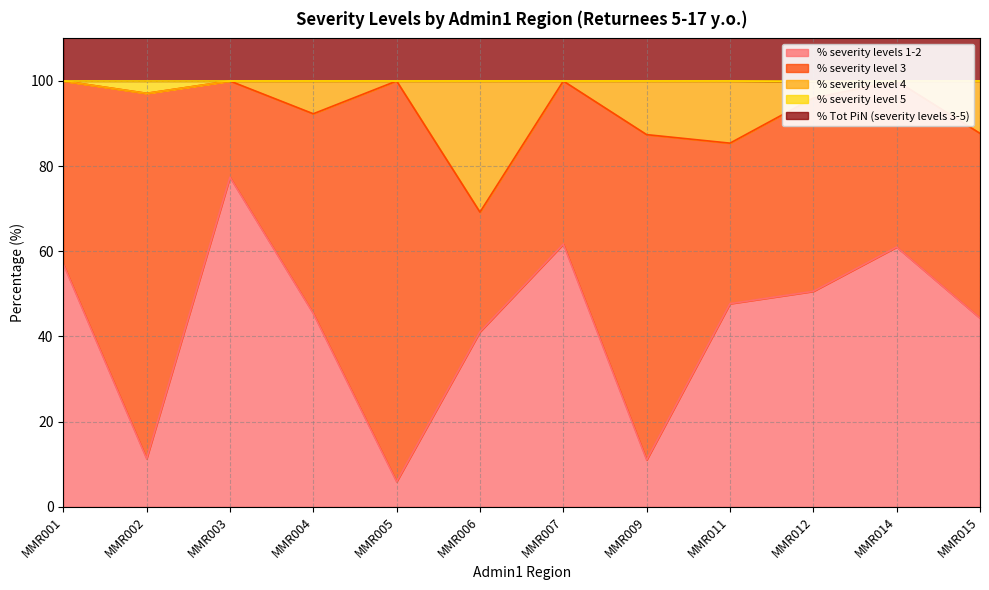

True or false: % Tot PiN (severity levels 3-5) and % severity level 4 intersect in this chart.

False